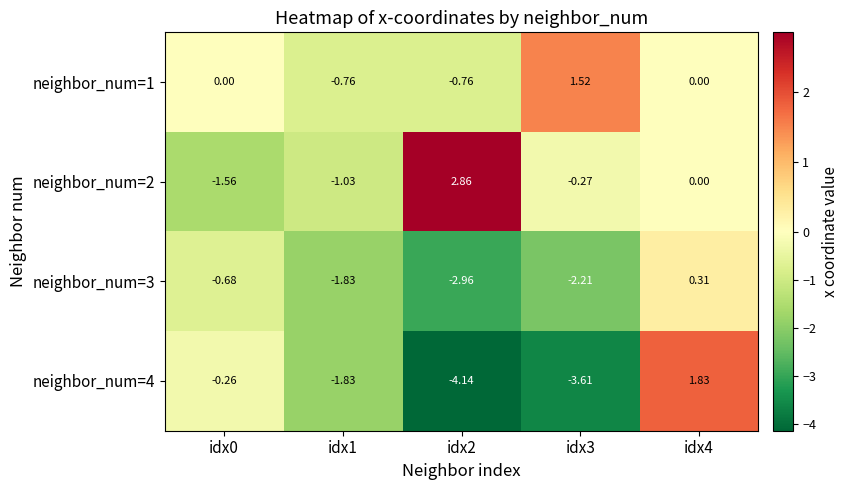

At which category is the sum across all series the highest?

idx4